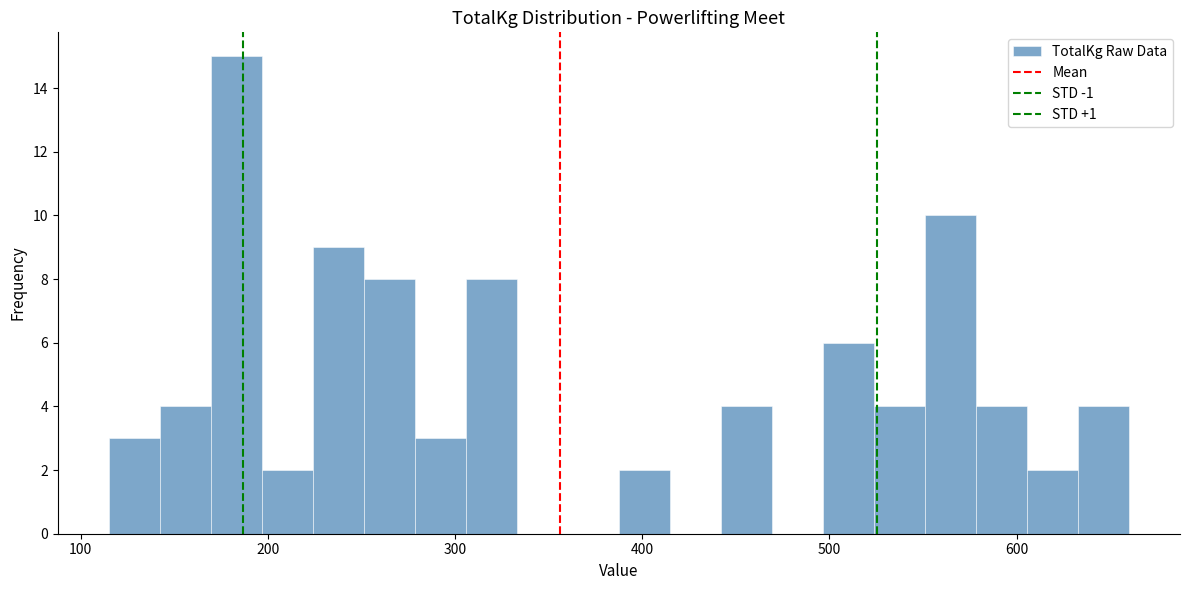

Read against the x-axis, roughly where is the centre of the tallest bar?

180